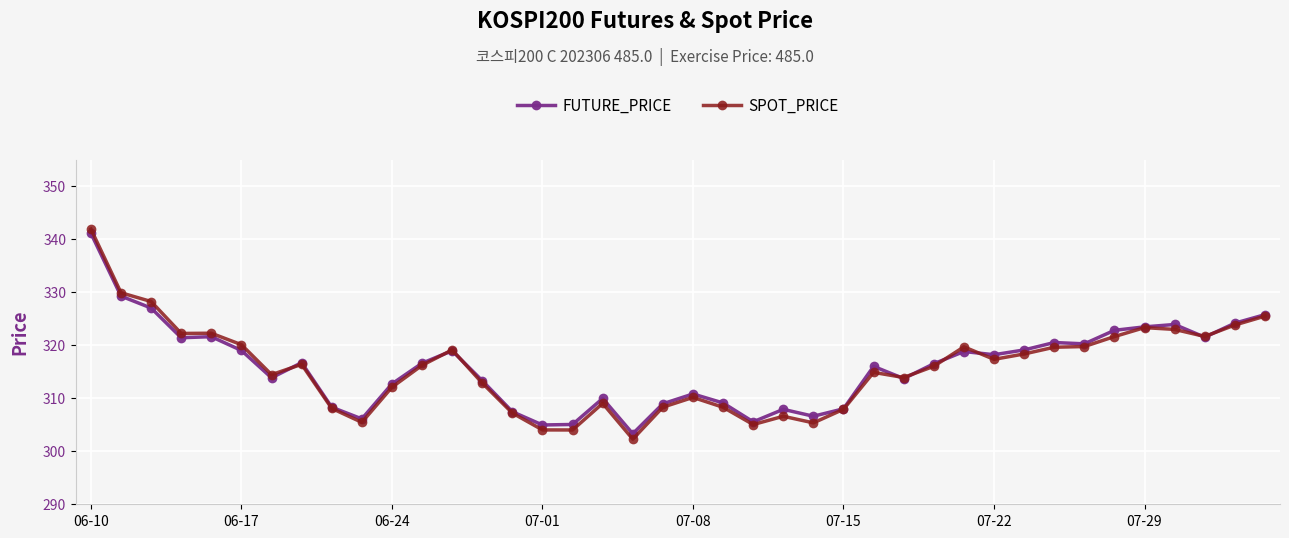

What is the sum of all SPOT_PRICE values?

12625.6